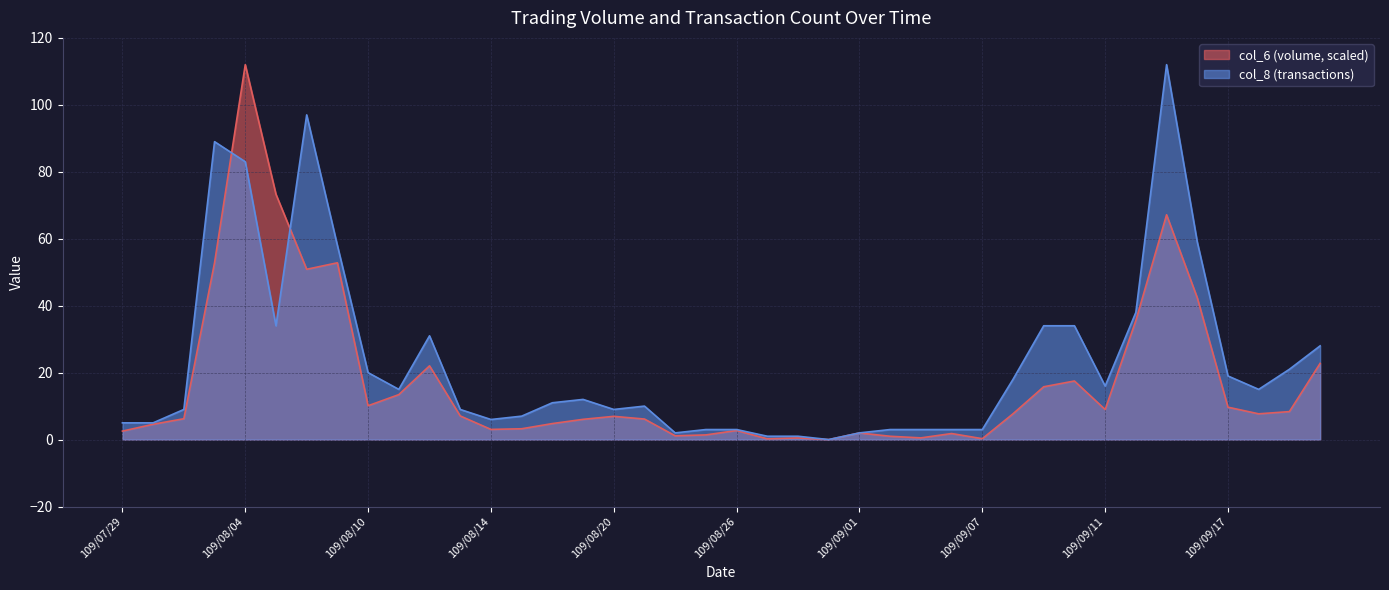

What is the difference between the highest and lowest values at 109/08/18?

6.2